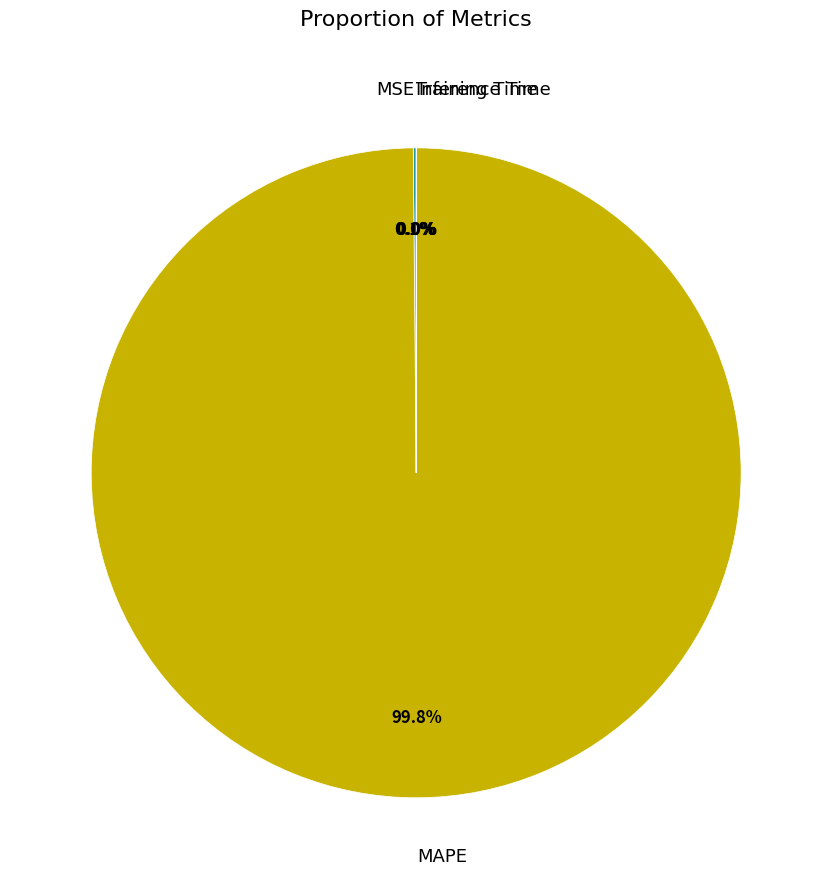

Is there a majority slice in this chart?

Yes